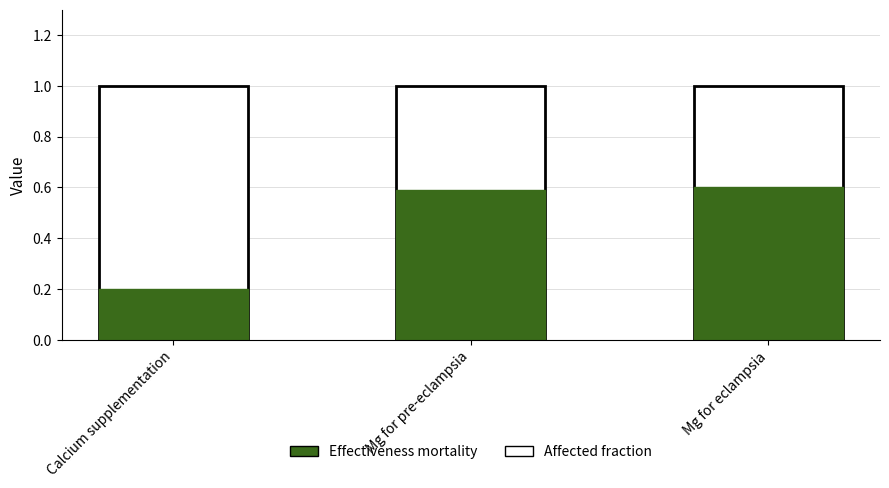

List the series in order of their peak value, highest first.

Affected fraction, Effectiveness mortality